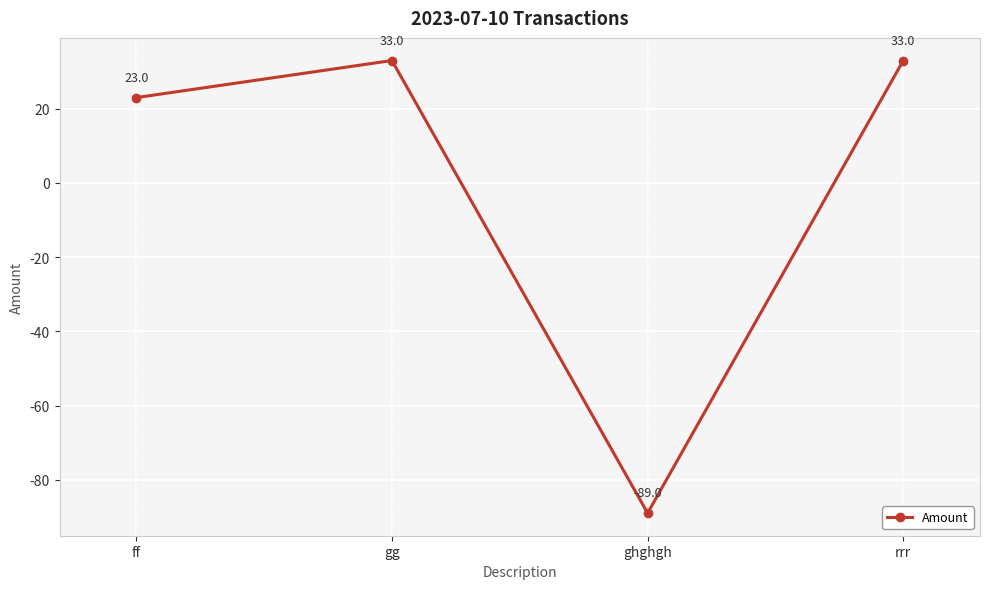

True or false: the data shows 33 at rrr.

True